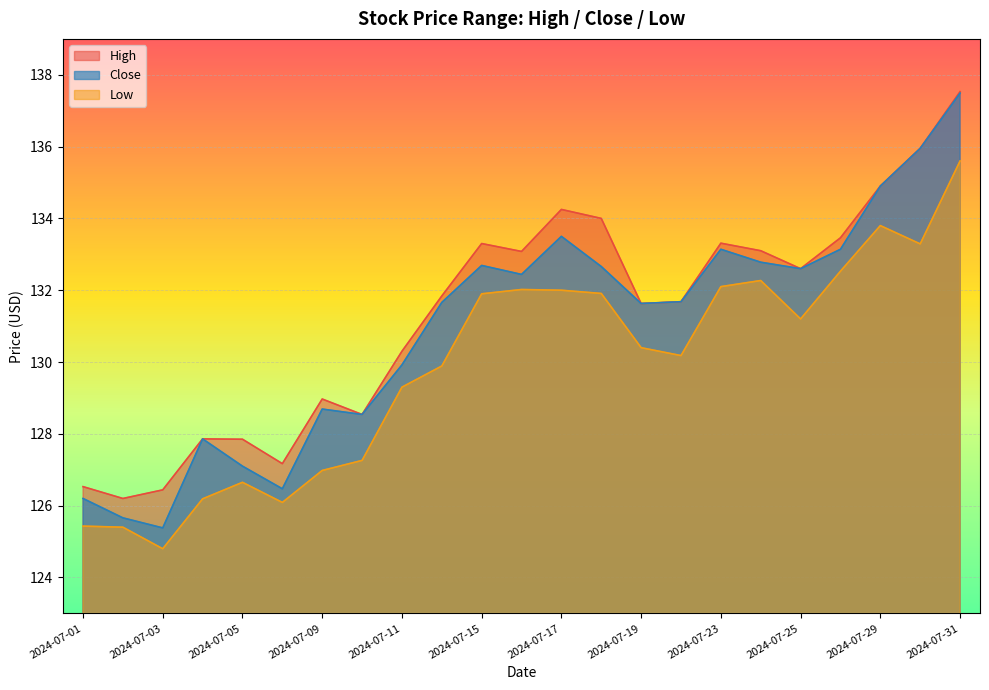

Is the value of Low at 2024-07-23 greater than the value of Close at 2024-07-23?

No